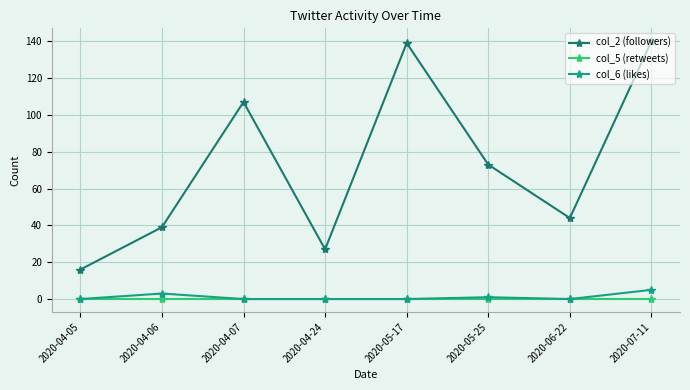

In col_2 (followers), how many points are lower than both neighbors (excluding endpoints)?

2